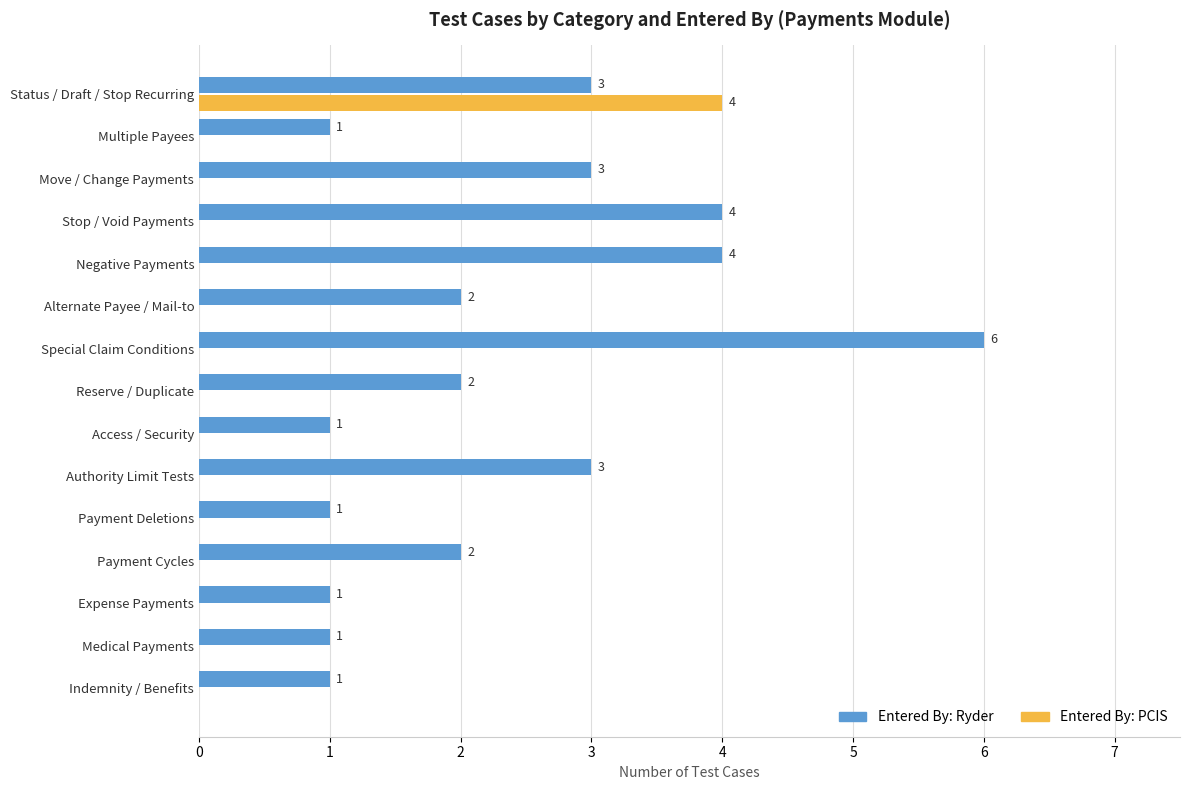

What is the maximum value for Entered By: PCIS?

4